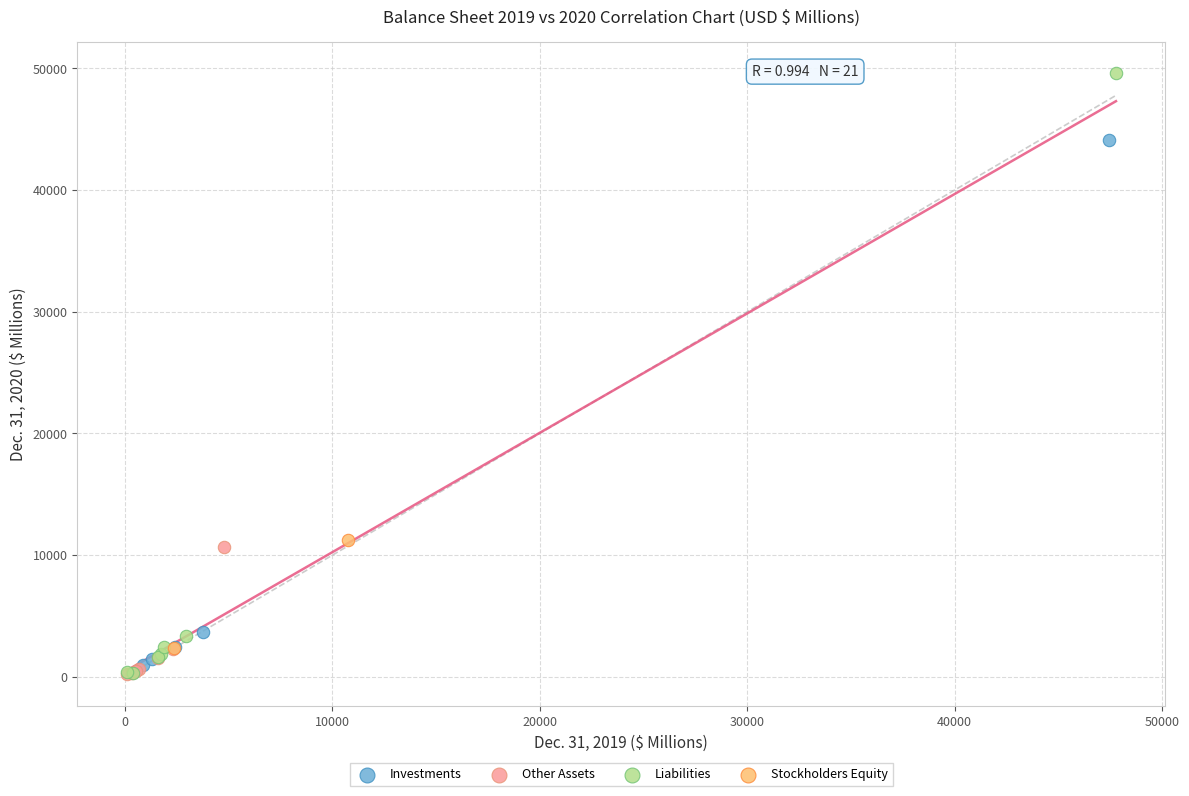

What are all the series names shown in the legend?

Investments, Other Assets, Liabilities, Stockholders Equity